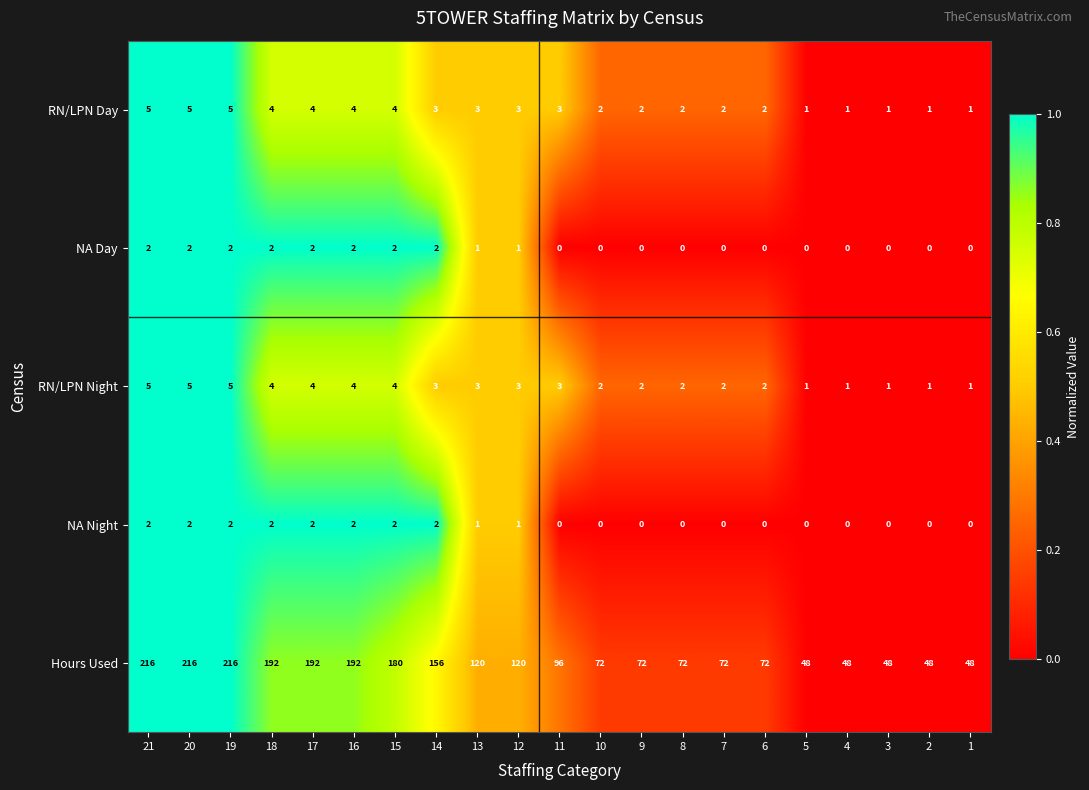

What is the sum of the Hours Used values at 14 and 6?

228